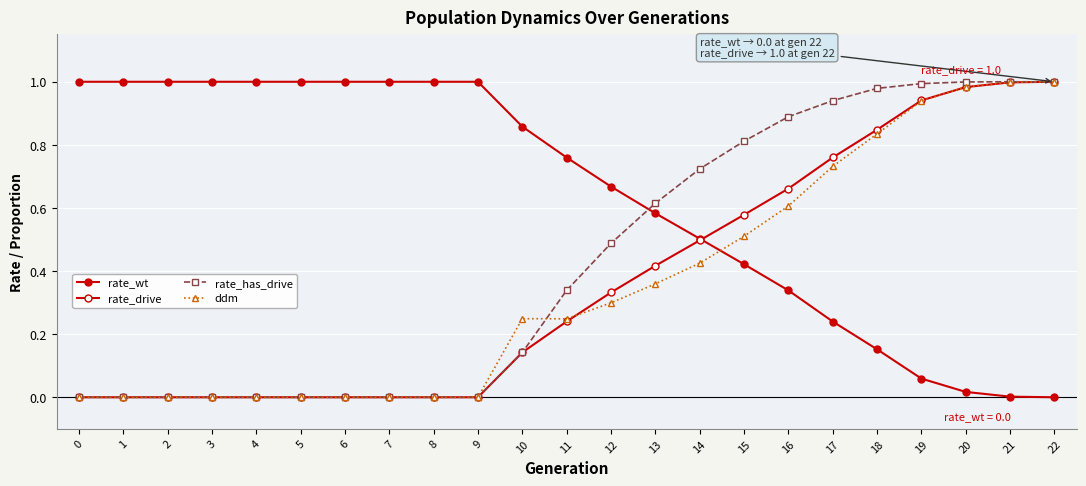

Between 21 and 17, which is larger?

17